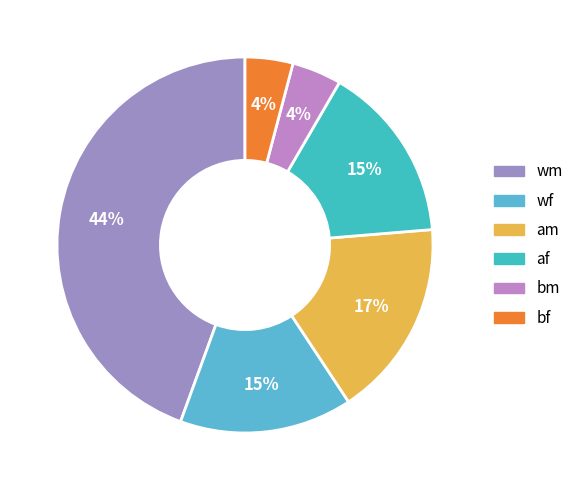

How many segments does this pie chart have?

6